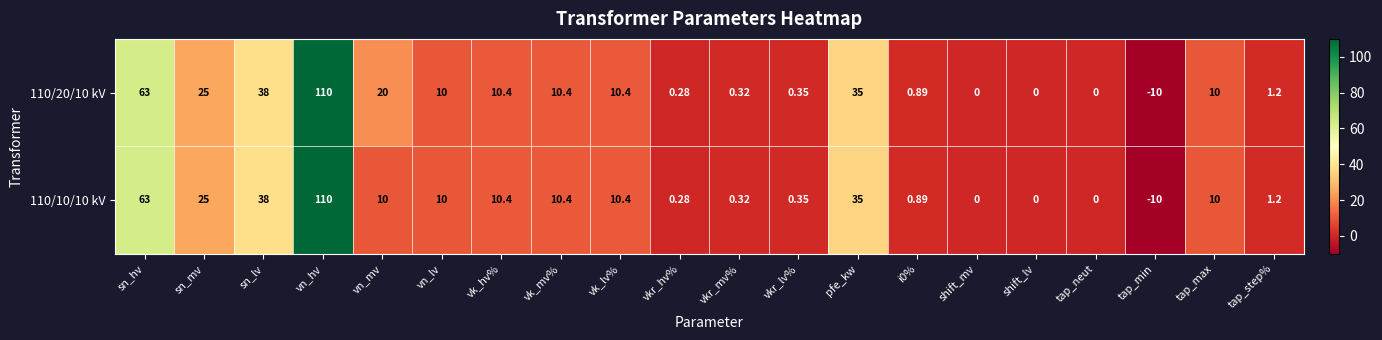

Is the value of 110/10/10 kV at shift_lv greater than the value of 110/20/10 kV at vk_mv%?

No